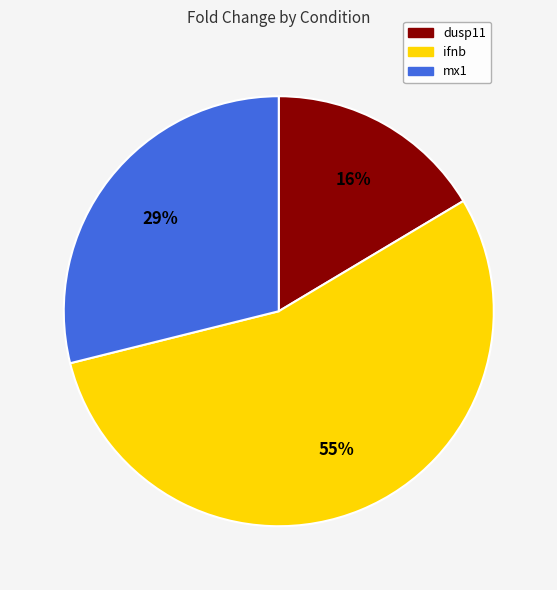

Between ifnb and mx1, which is larger?

ifnb